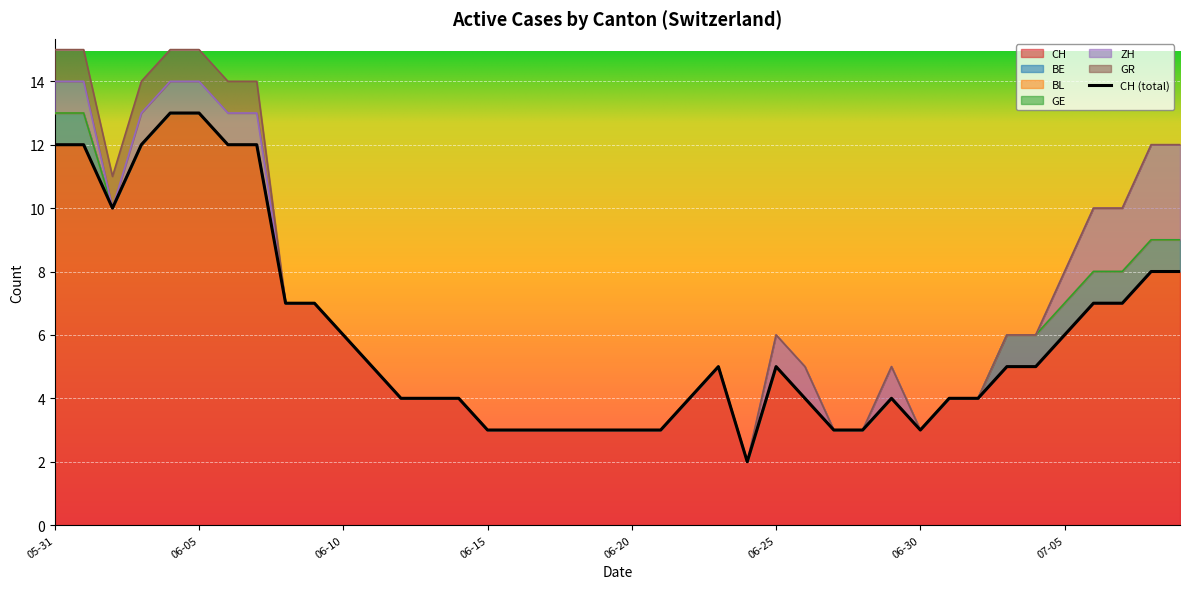

Which category has the highest value across all series?

4